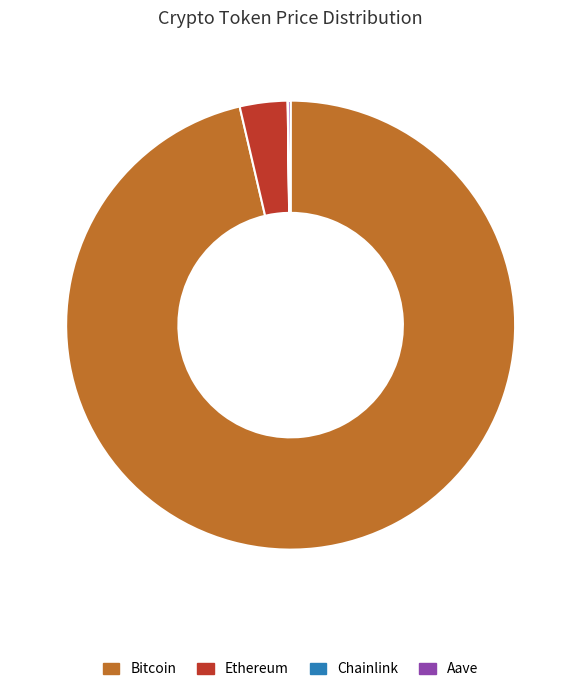

Does Bitcoin account for over 50% of the chart?

Yes